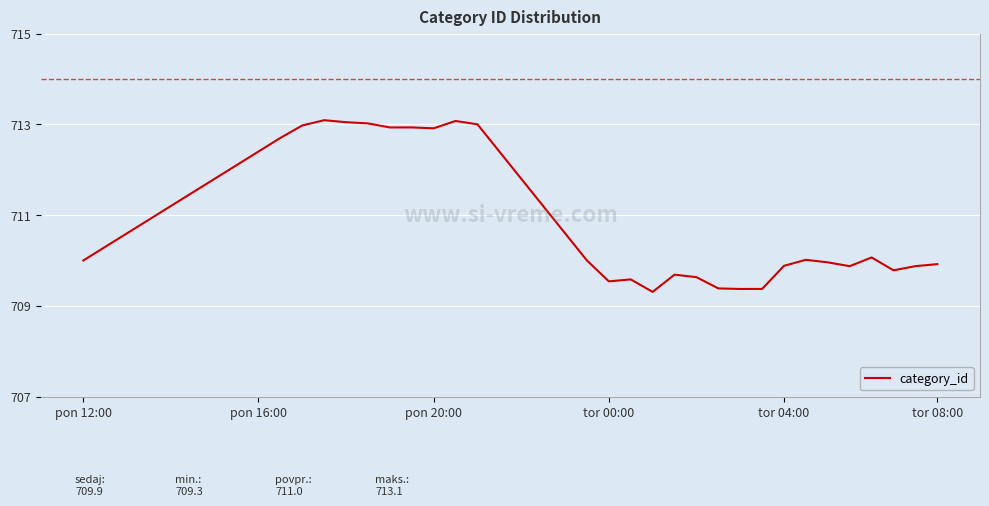

What is the smallest value displayed?

709.3